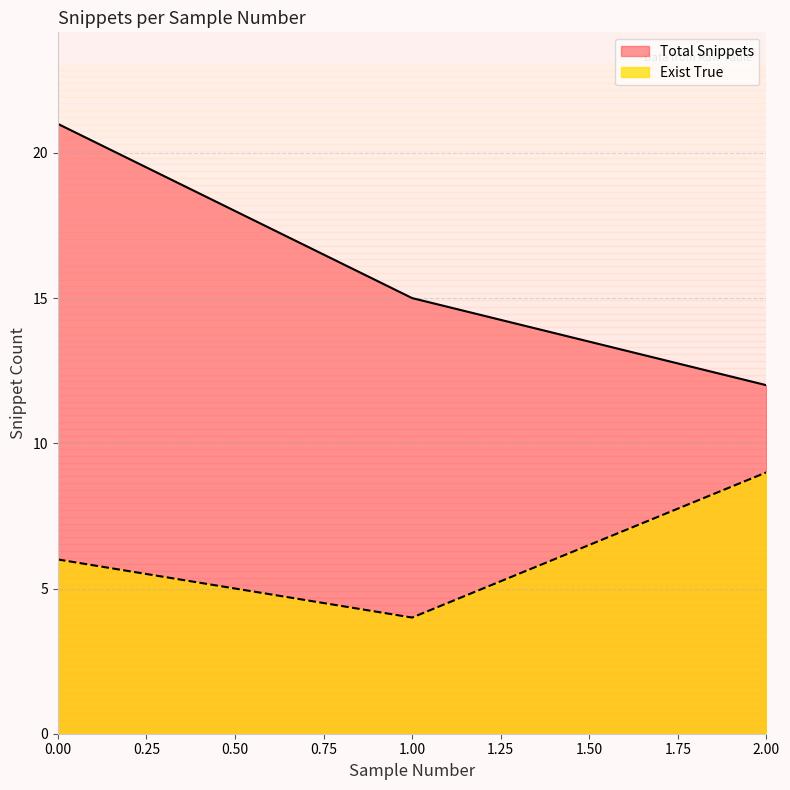

Rank the categories by Exist True value from highest to lowest.

2.00, 0.00, 1.00